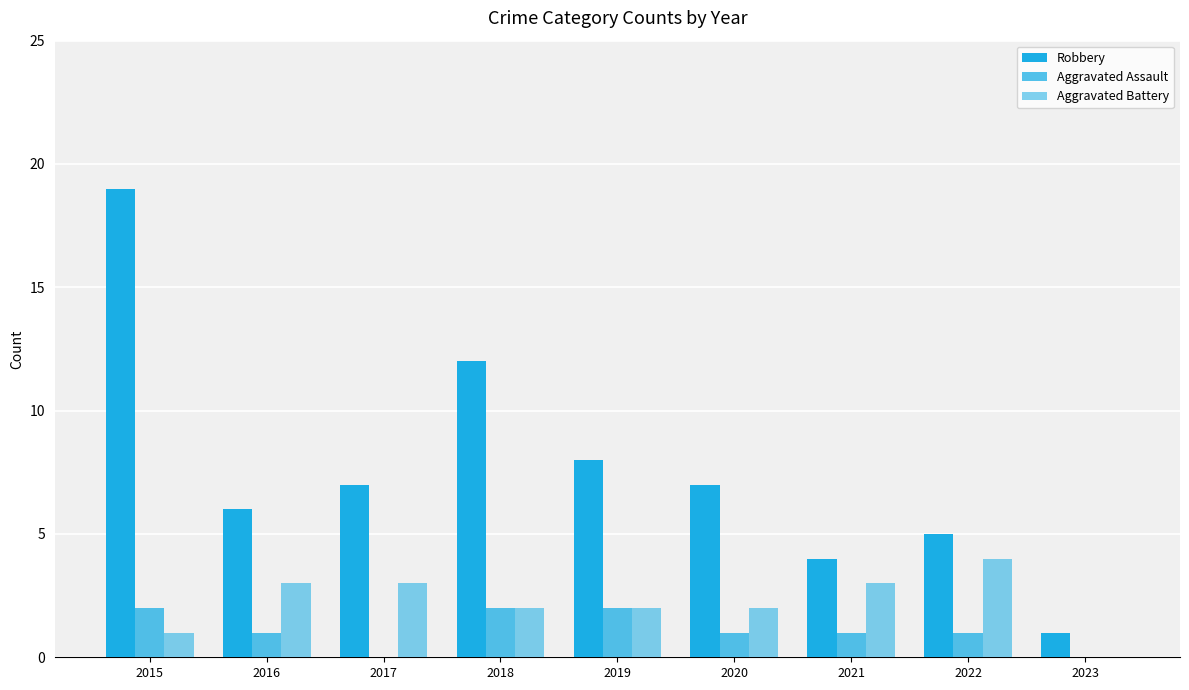

How many data points does each series have?

9